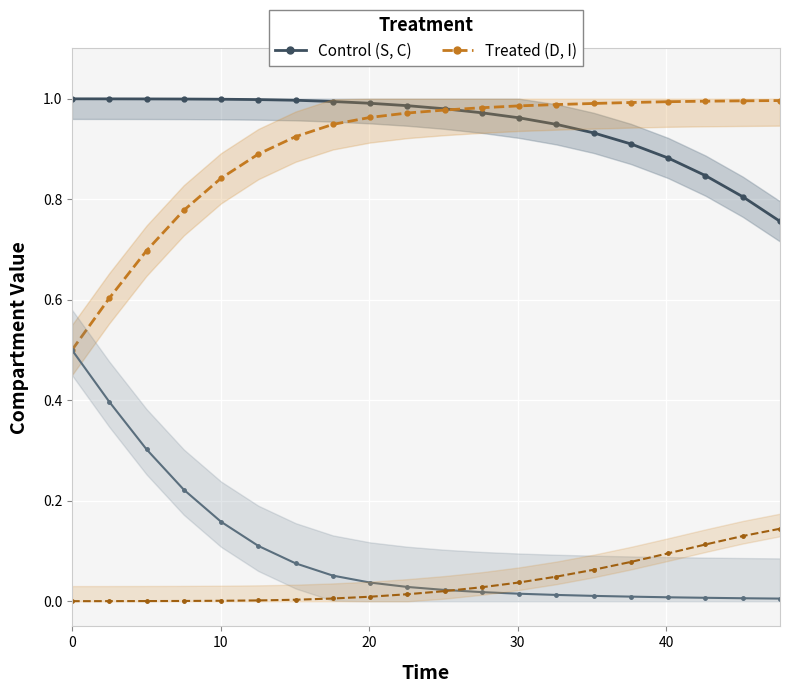

The value of D (Deceased/Recovered) at 8 is 1.4. True or false?

False